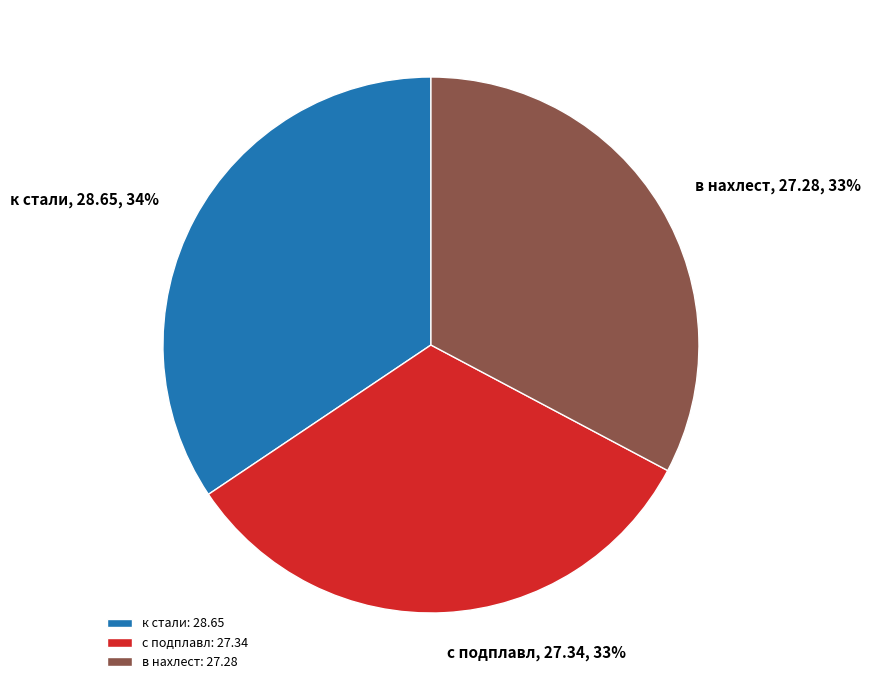

Between к стали and в нахлест, which is larger?

к стали